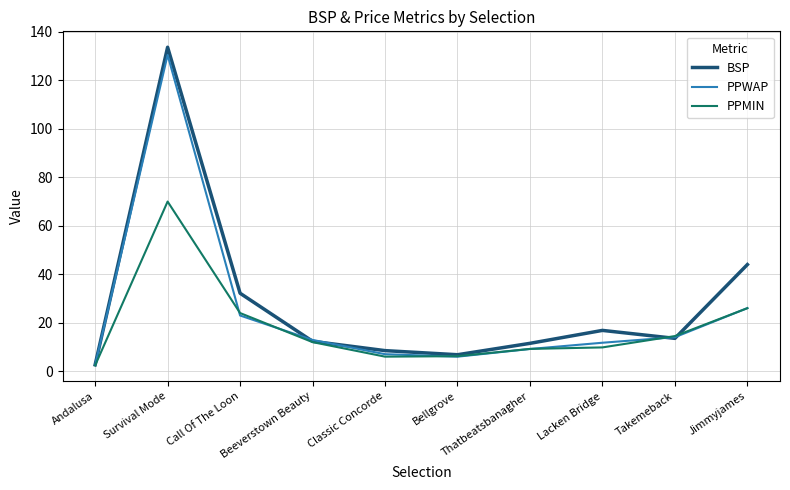

What is the difference between the PPMIN values at Lacken Bridge and Bellgrove?

3.6